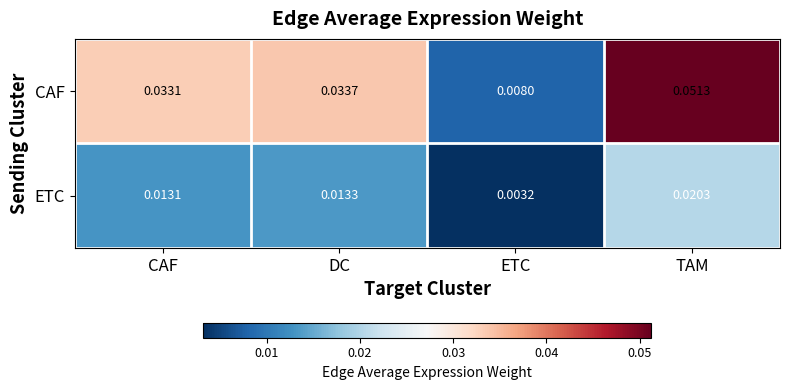

Which label corresponds to the smallest value in the chart?

ETC